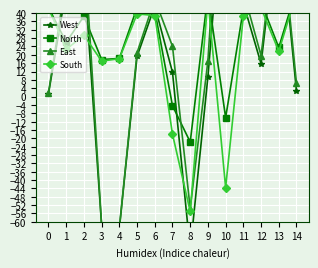

What is the highest value of the South series?

49.5